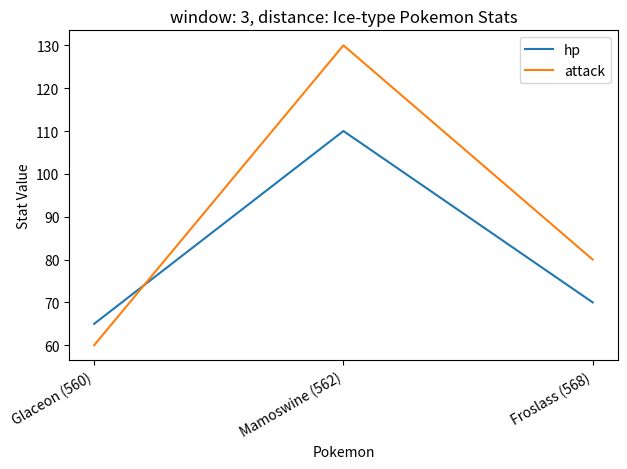

What is the maximum value shown in the chart?

130